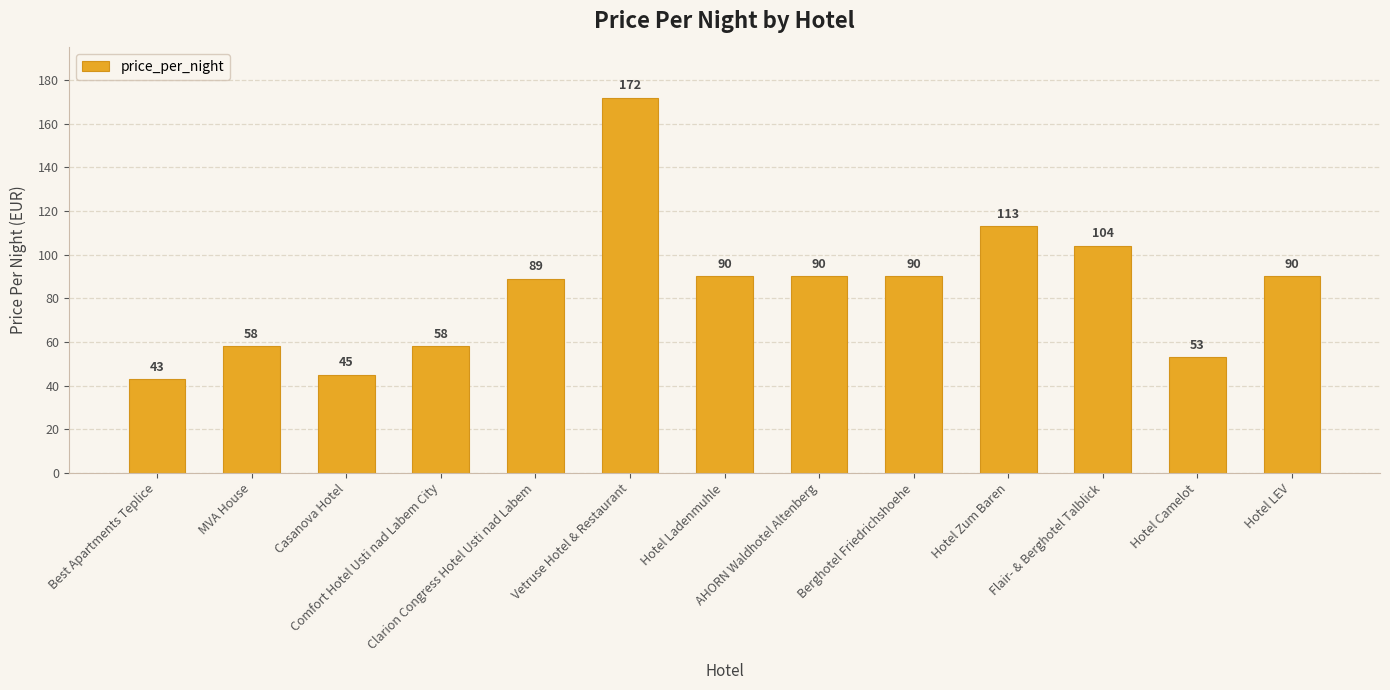

At which label is the value closest to 107?

Flair- & Berghotel Talblick